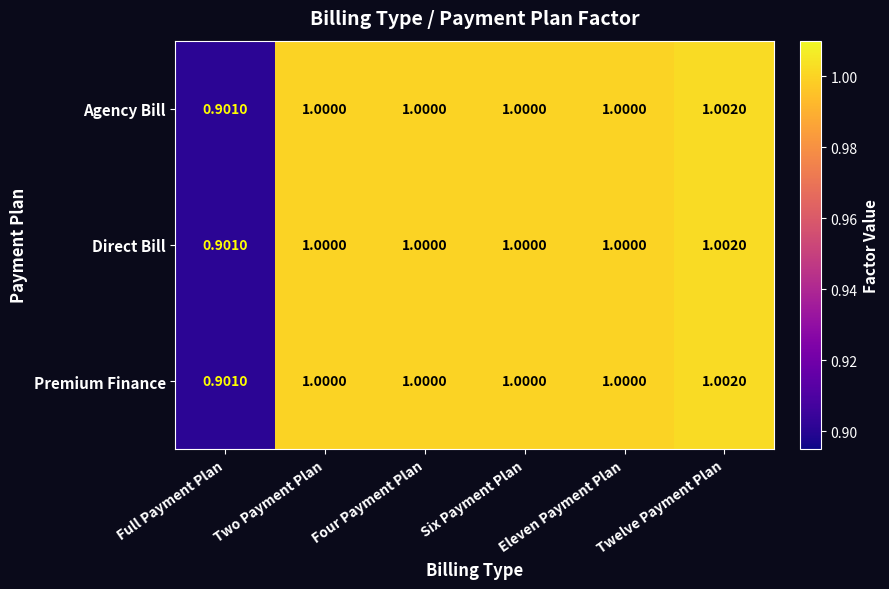

At which category is the sum across all series the highest?

Twelve Payment Plan